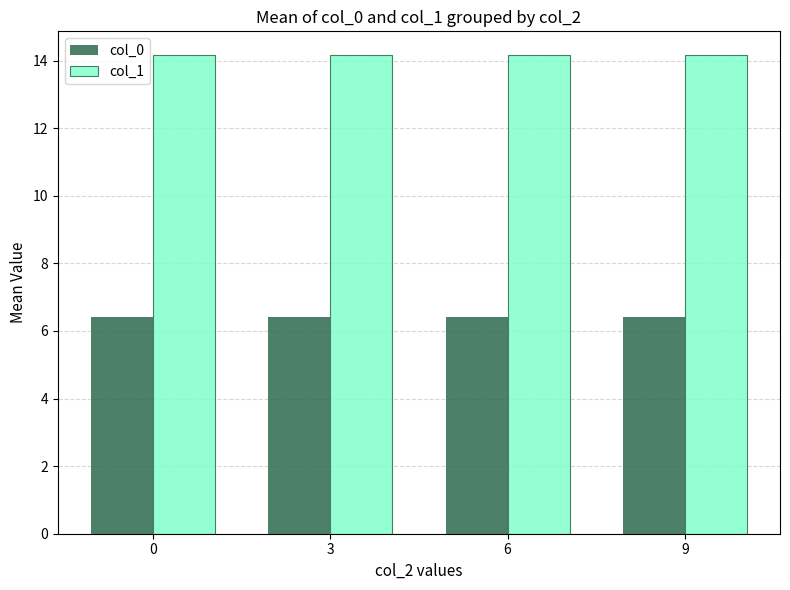

What is the sum of the col_0 values at 6 and 0?

12.8